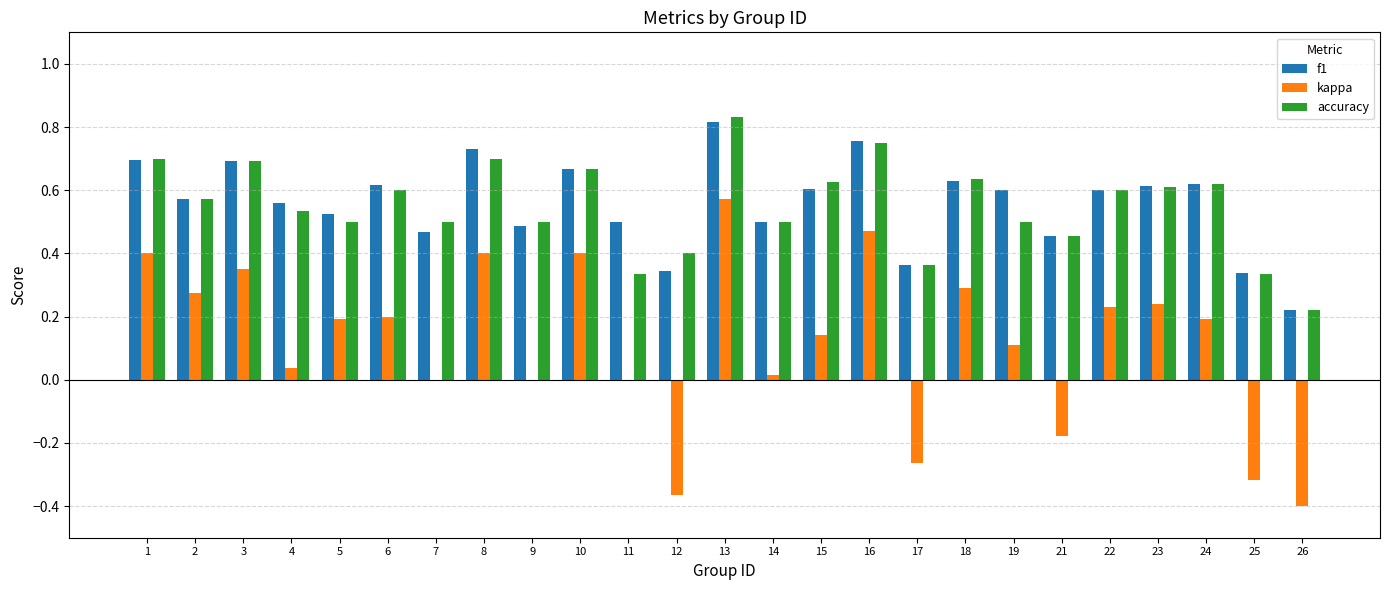

Which series changed the most between 21 and 24?

kappa